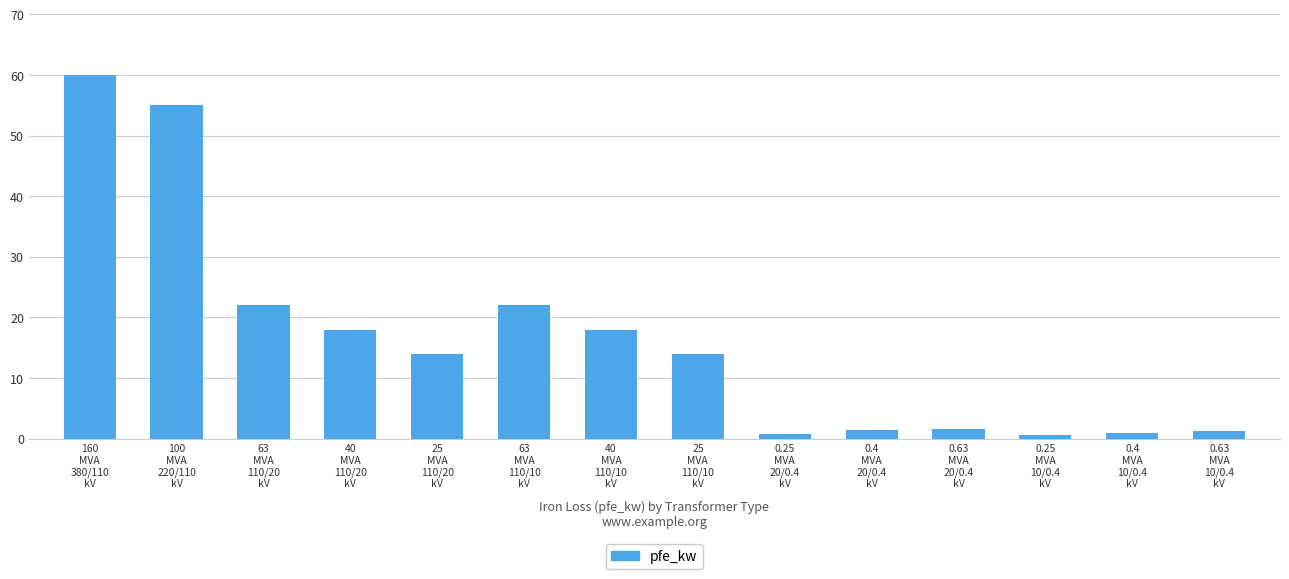

Which category has the highest value across all series?

160
MVA
380/110
kV